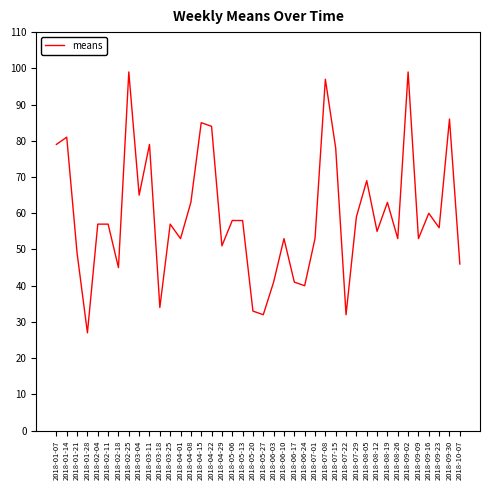

At which category does the chart reach its minimum across all series?

2018-01-28